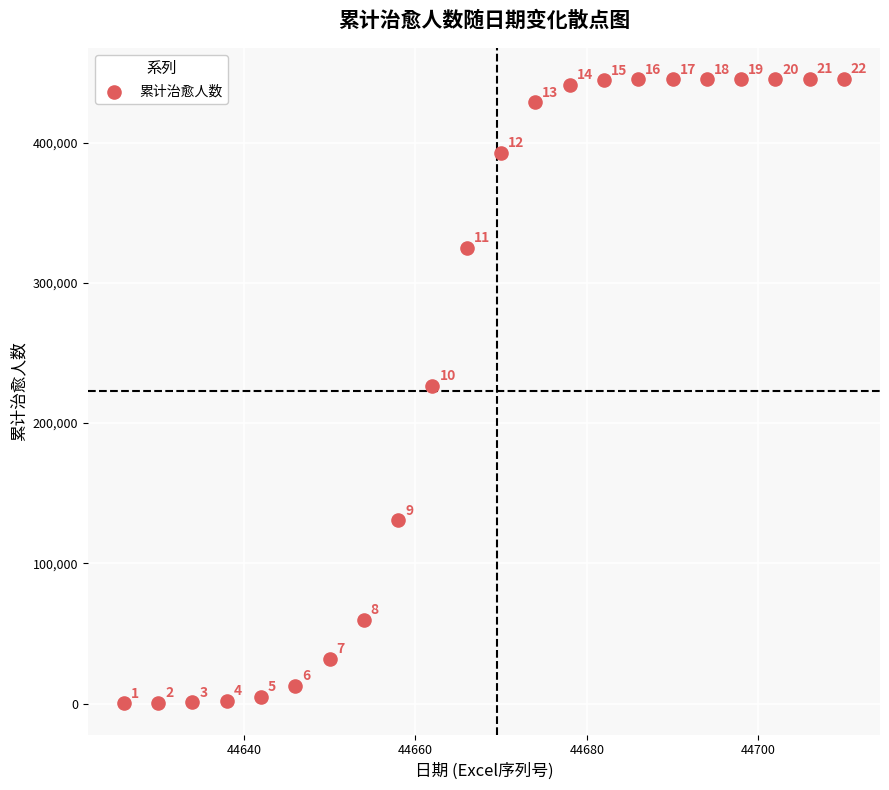

What is the range of X values (max minus min)?

84